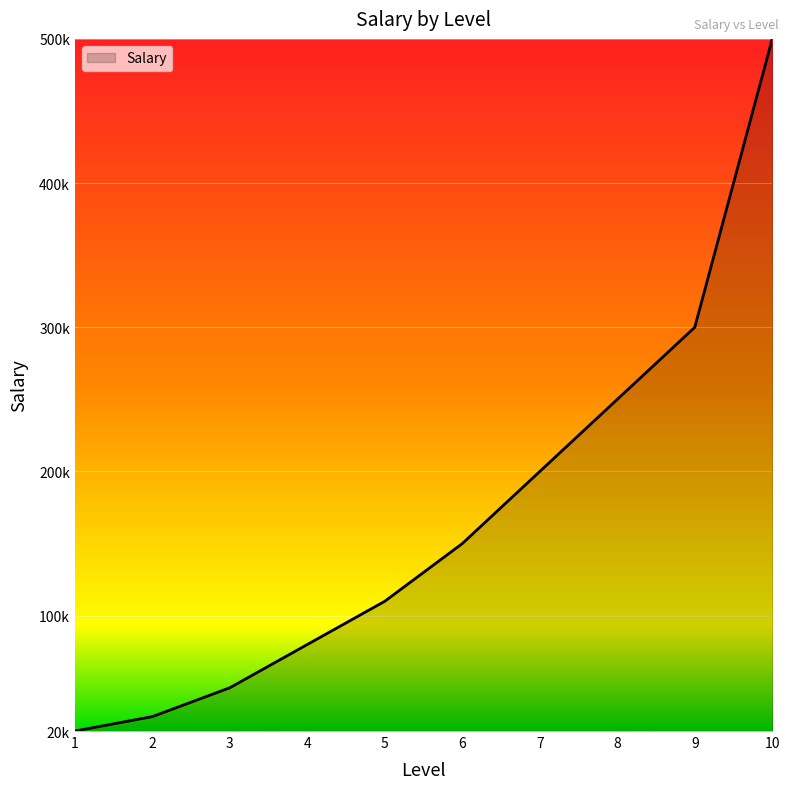

True or false: the data shows 200000 at 7.

True